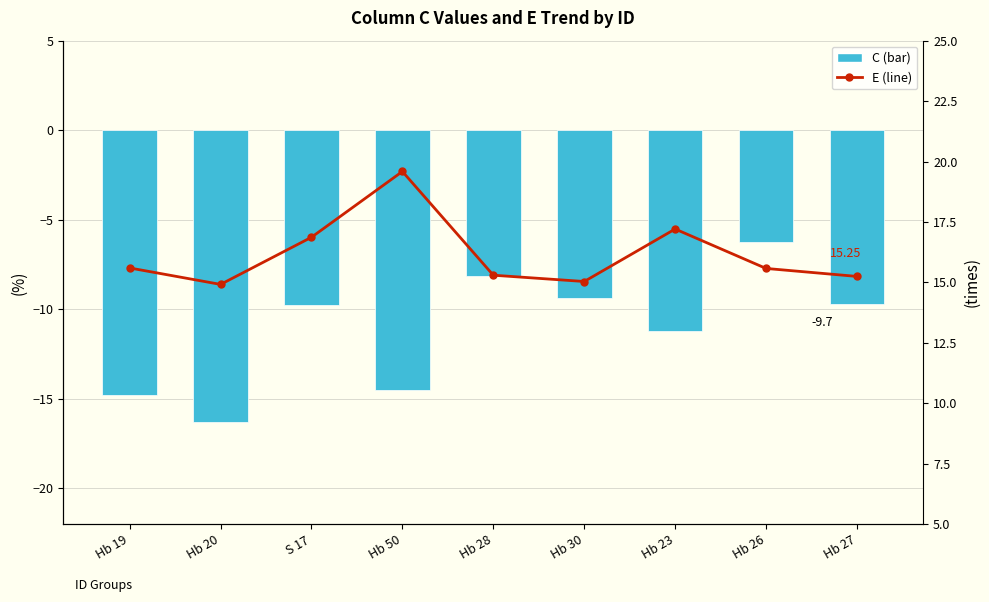

What is the label of the 6th bar from the left?

Hb 30